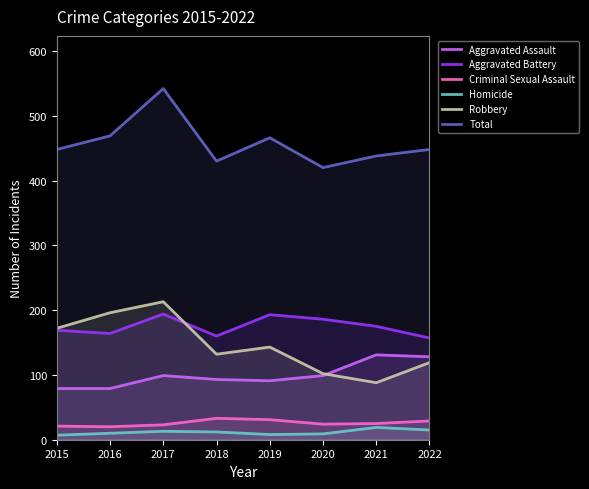

Reading left to right, extract all data points from this chart.

Aggravated Assault: 2015=79	2016=79	2017=99	2018=93	2019=91	2020=99	2021=131	2022=128
Aggravated Battery: 2015=169	2016=164	2017=194	2018=160	2019=193	2020=186	2021=175	2022=157
Criminal Sexual Assault: 2015=21	2016=20	2017=23	2018=33	2019=31	2020=24	2021=25	2022=29
Homicide: 2015=7	2016=10	2017=13	2018=12	2019=8	2020=9	2021=19	2022=15
Robbery: 2015=172	2016=196	2017=213	2018=132	2019=143	2020=102	2021=88	2022=119
Total: 2015=448	2016=469	2017=542	2018=430	2019=466	2020=420	2021=438	2022=448